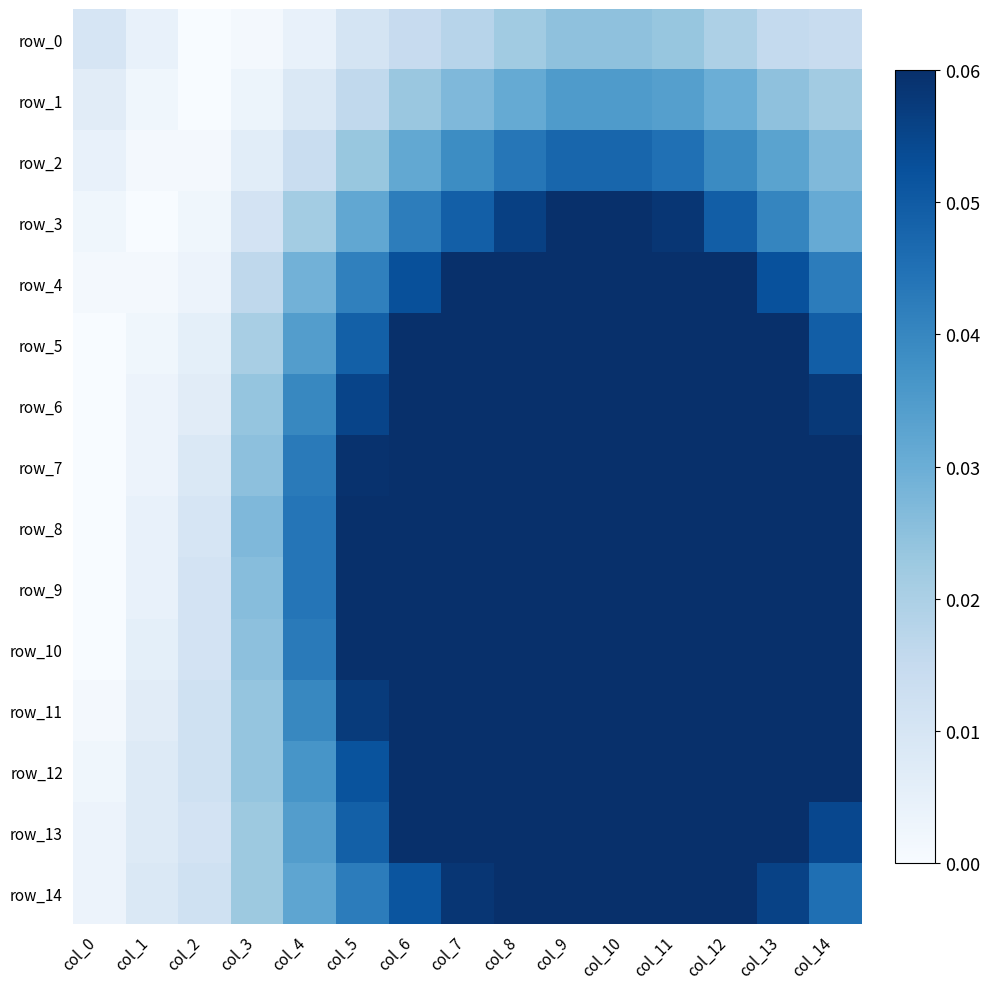

Where is row_9 nearest to the value 0?

col_0